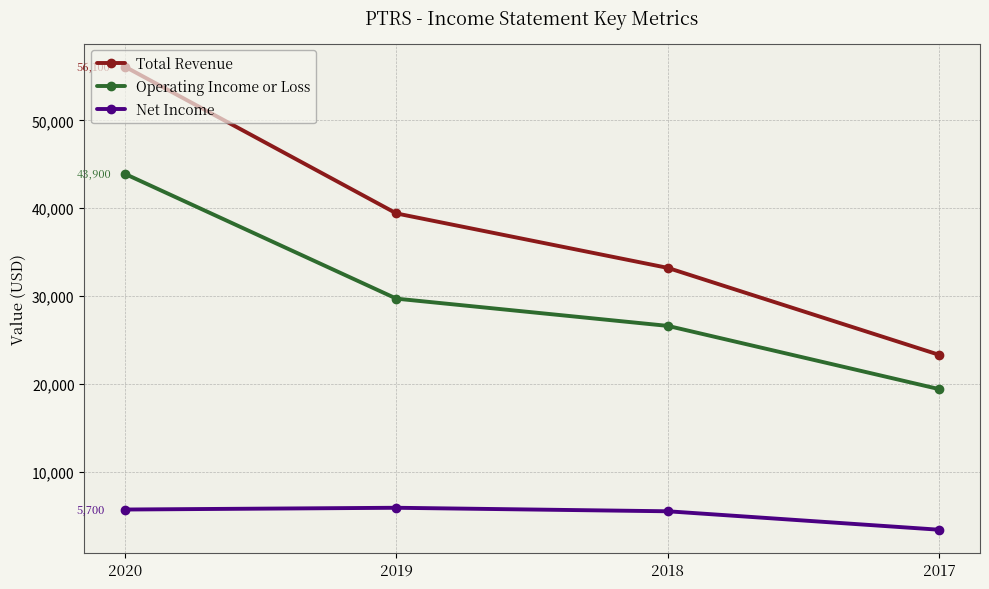

Which category has the lowest value across all series?

2017